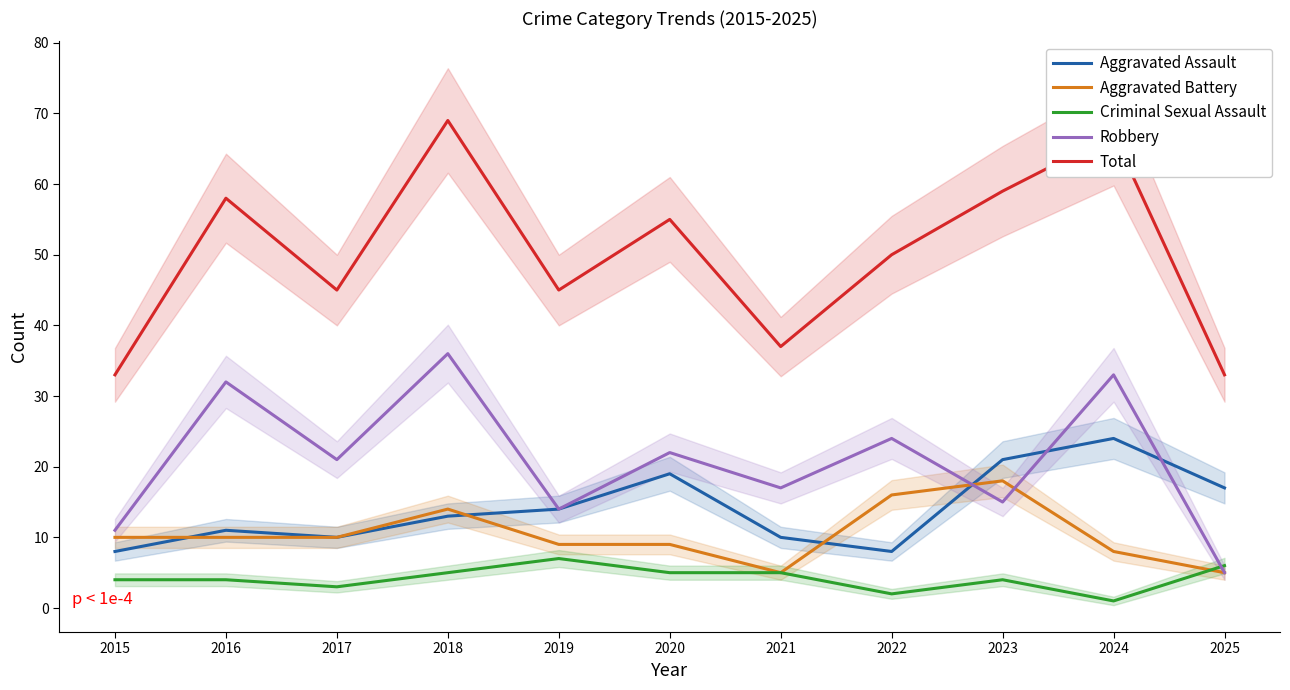

What is the value of the Total point at the 7th from the left?

37